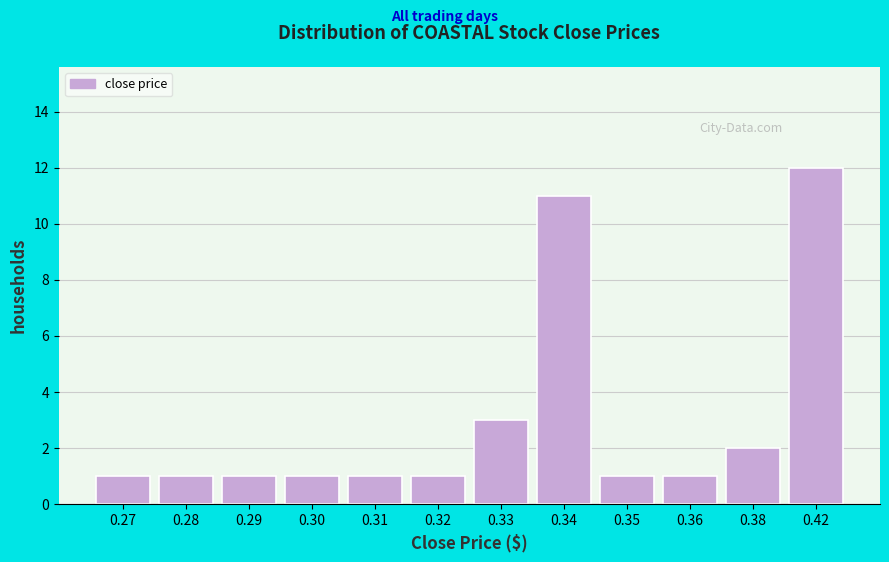

Reading left to right, transcribe all the data shown in this chart.

1	1	1	1	1	1	3	11	1	1	2	12